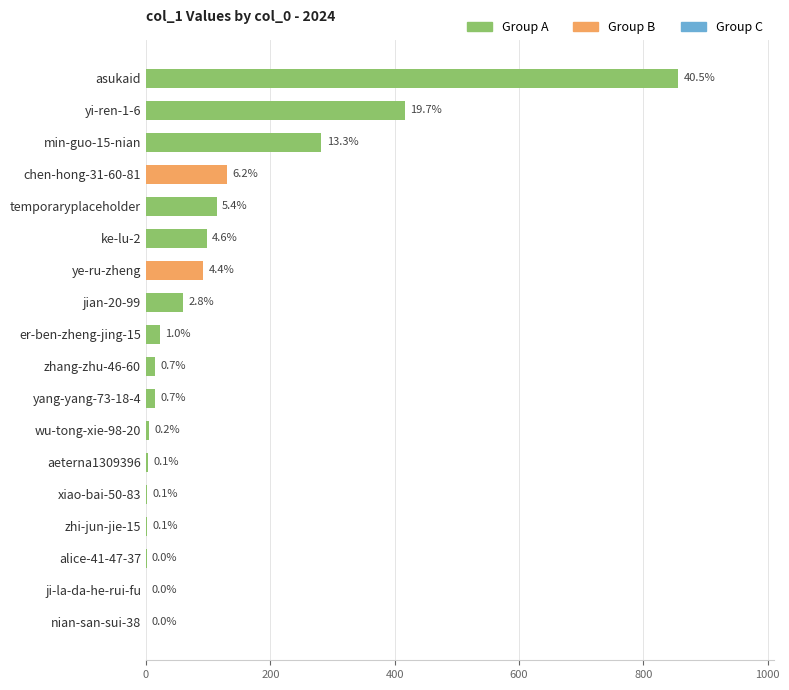

Are the bars horizontal?

Yes